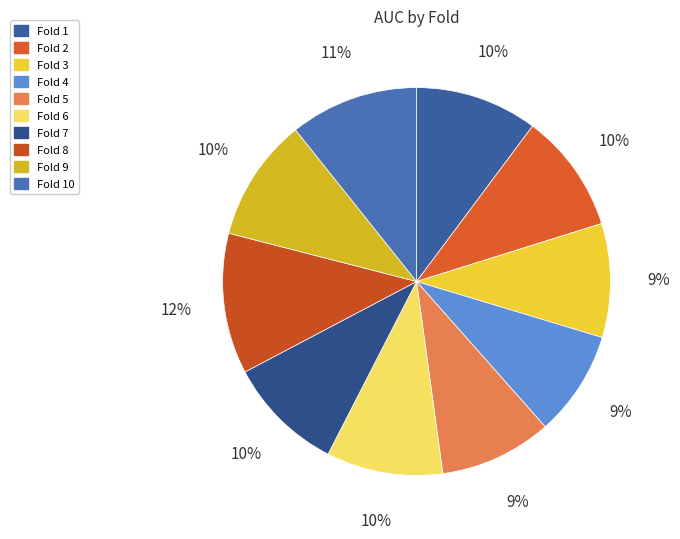

Between Fold 6 and Fold 2, which is larger?

Fold 2